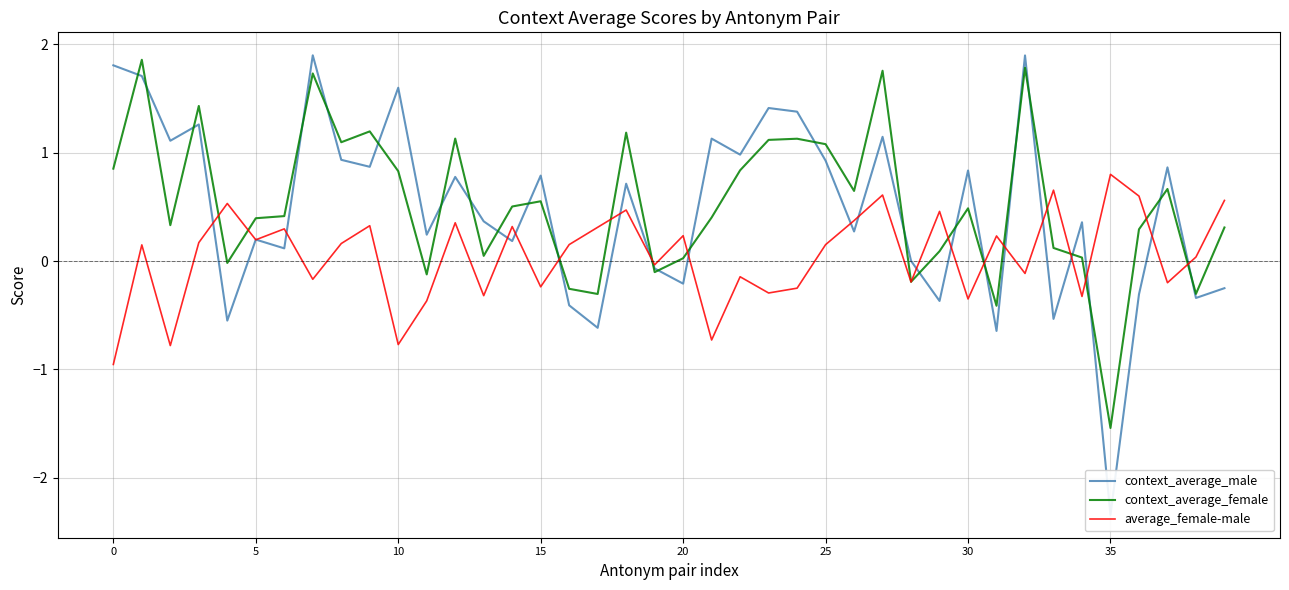

True or false: context_average_female has a value of 0.8 at 10.

True